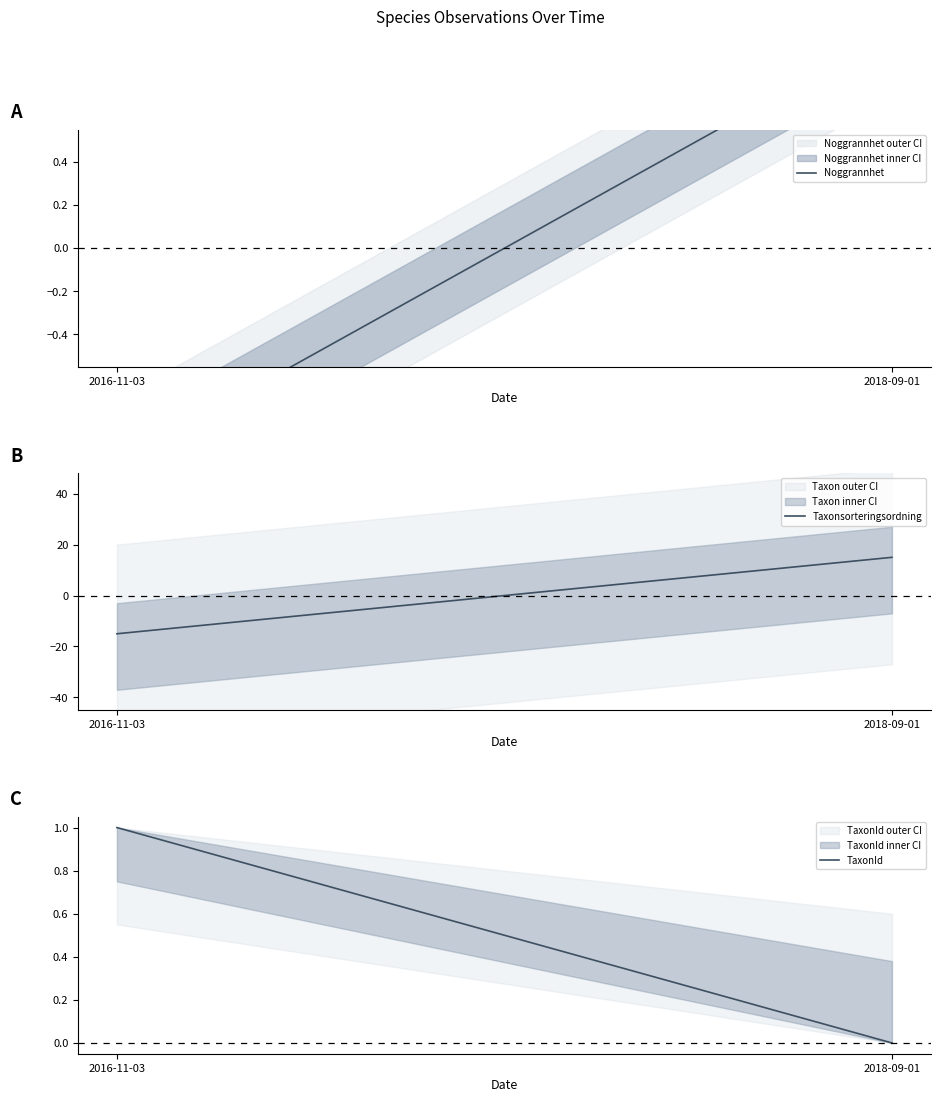

How many lines are shown in the chart?

3